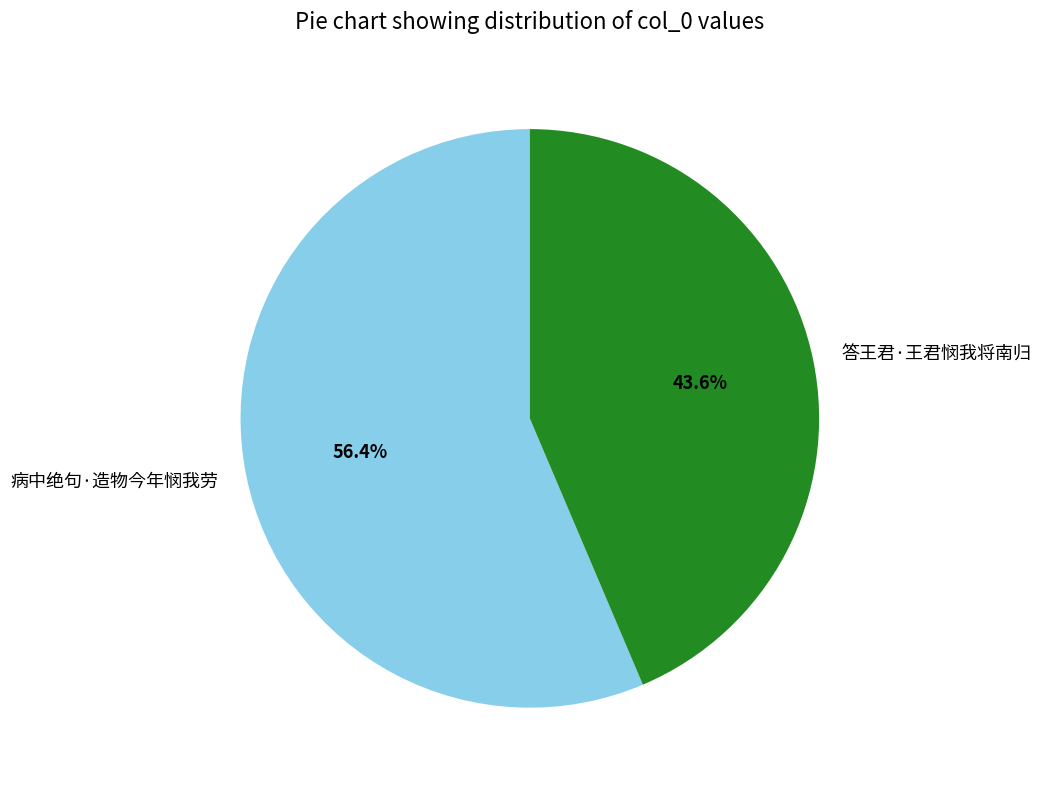

True or false: 病中绝句·造物今年悯我劳 accounts for 56% of the total.

True